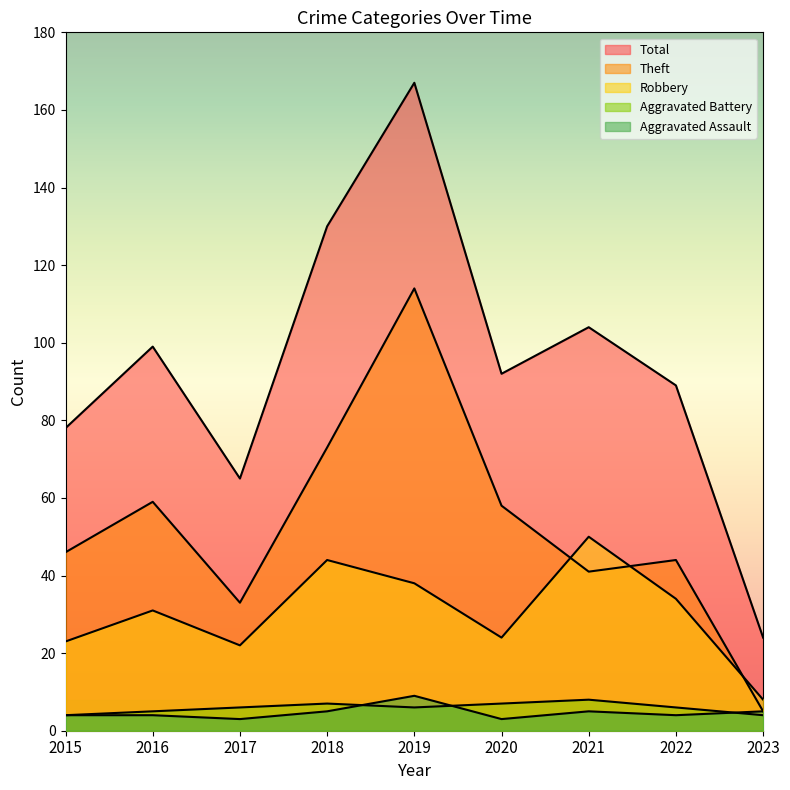

Reading right to left, what are all the values shown in this chart?

Robbery: 2023=8	2022=34	2021=50	2020=24	2019=38	2018=44	2017=22	2016=31	2015=23
Theft: 2023=5	2022=44	2021=41	2020=58	2019=114	2018=73	2017=33	2016=59	2015=46
Aggravated Assault: 2023=5	2022=4	2021=5	2020=3	2019=9	2018=5	2017=3	2016=4	2015=4
Aggravated Battery: 2023=4	2022=6	2021=8	2020=7	2019=6	2018=7	2017=6	2016=5	2015=4
Total: 2023=24	2022=89	2021=104	2020=92	2019=167	2018=130	2017=65	2016=99	2015=78